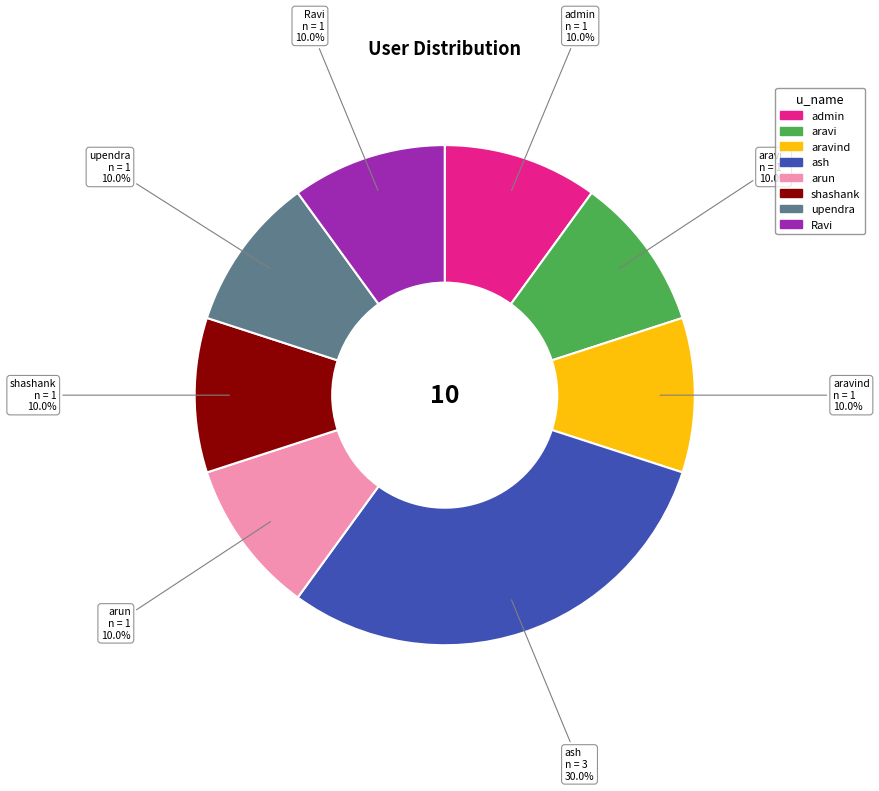

Is there any slice that represents more than half of the pie?

No